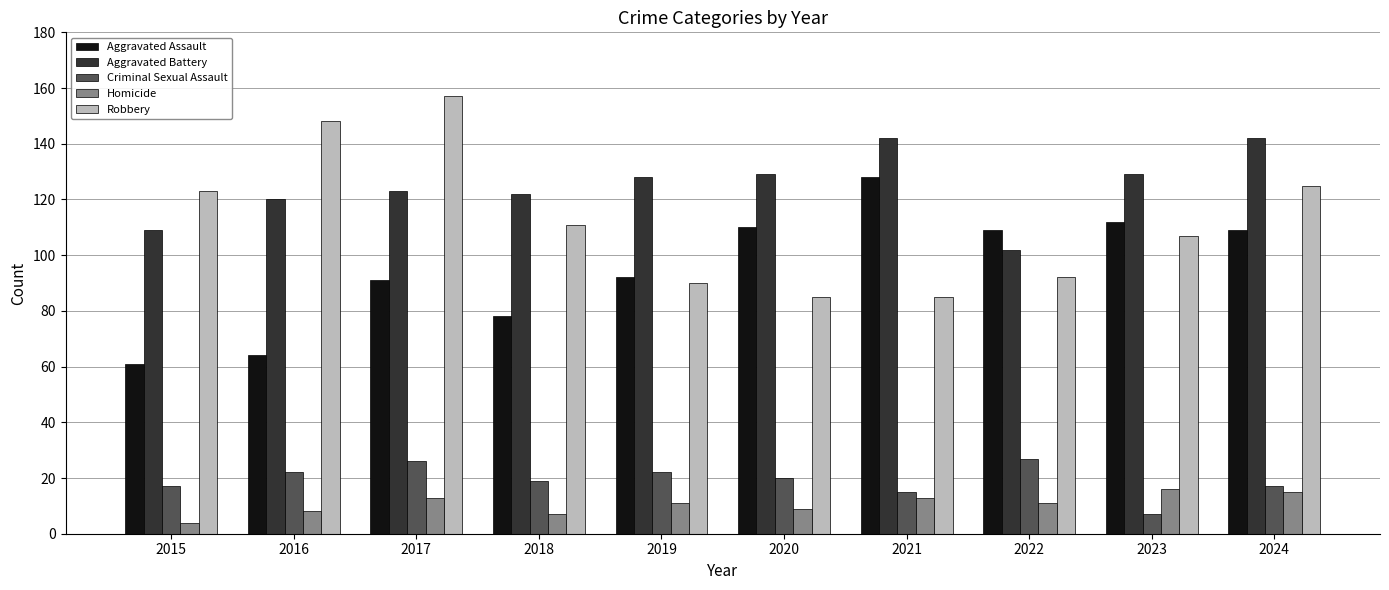

Is the value of Aggravated Assault at 2017 greater than the value of Criminal Sexual Assault at 2016?

Yes